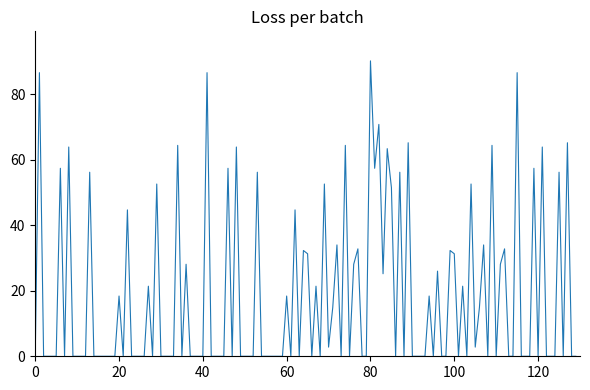

What is the greatest value displayed?

90.2